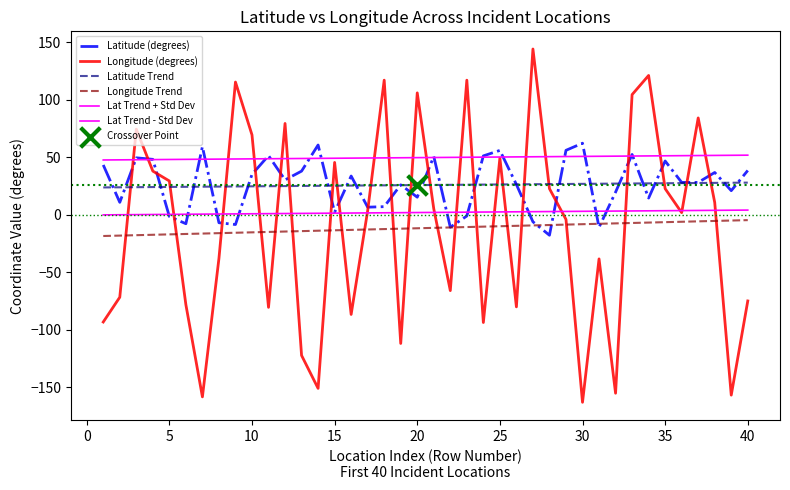

How many lines are shown in the chart?

6